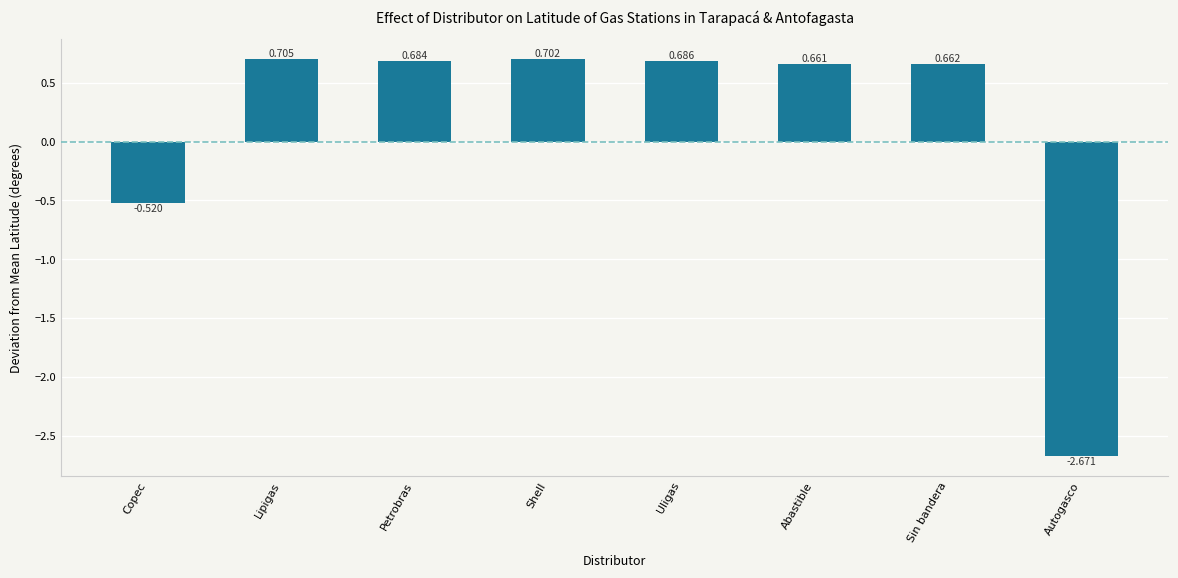

List the labels in order of value, smallest first.

Autogasco, Copec, Abastible, Sin bandera, Petrobras, Uligas, Shell, Lipigas